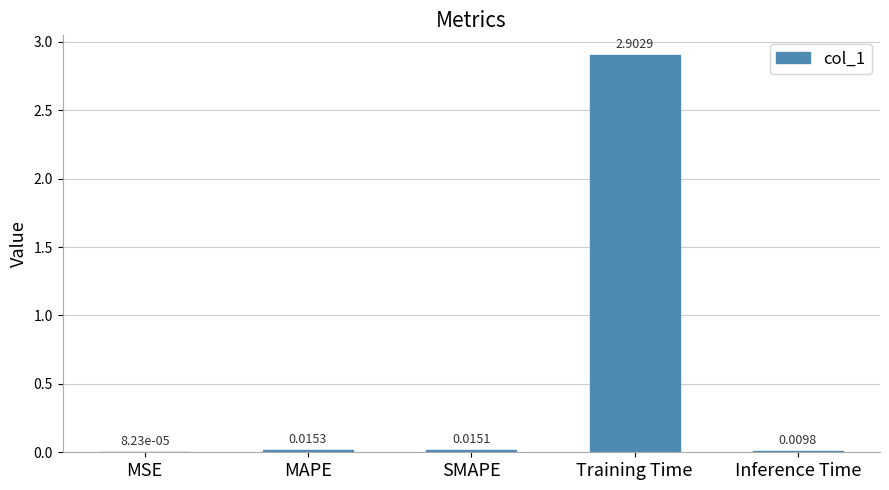

Between SMAPE and Inference Time, which is larger?

SMAPE